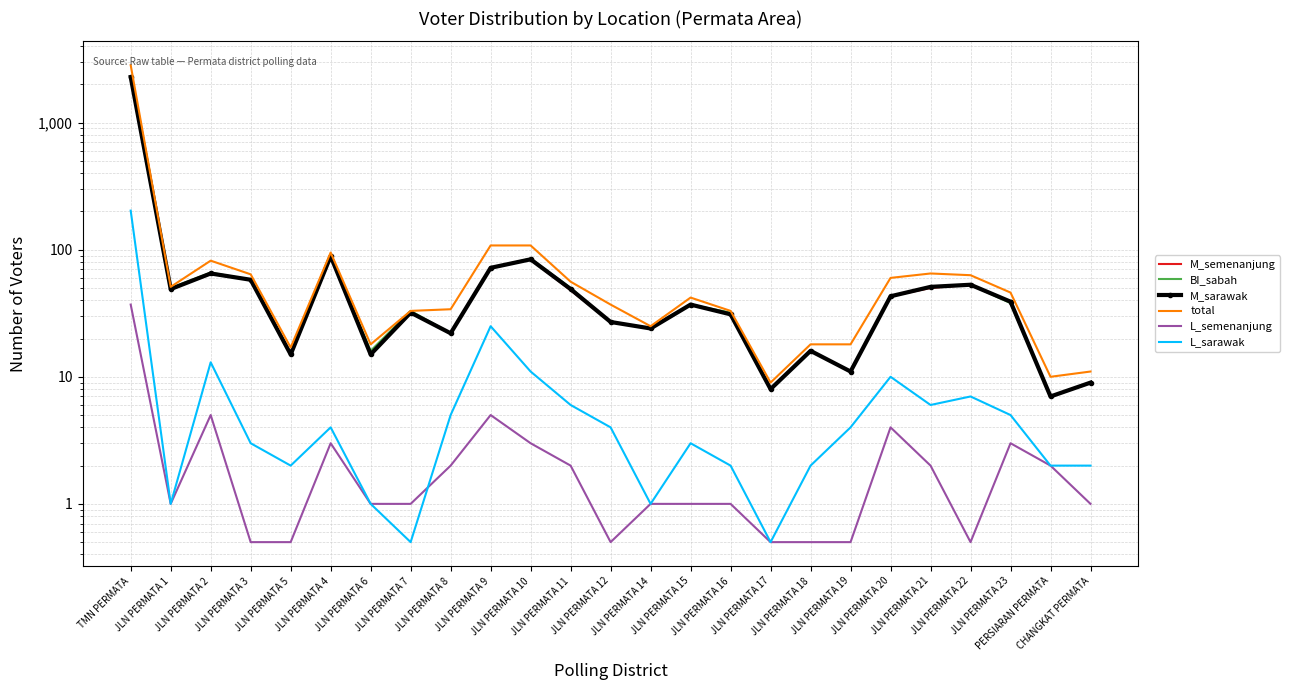

Which series has the largest total across all categories?

total